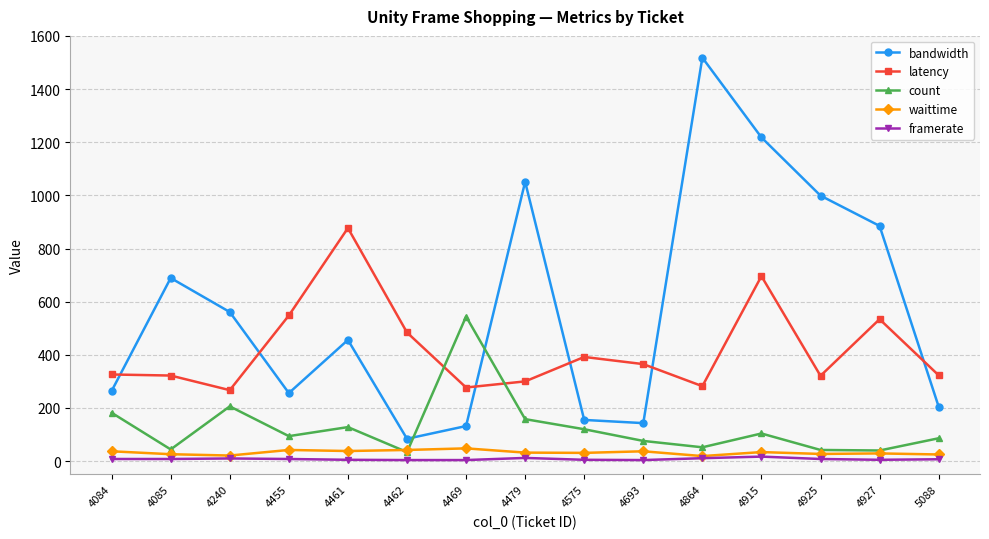

Which series has the largest total across all categories?

bandwidth